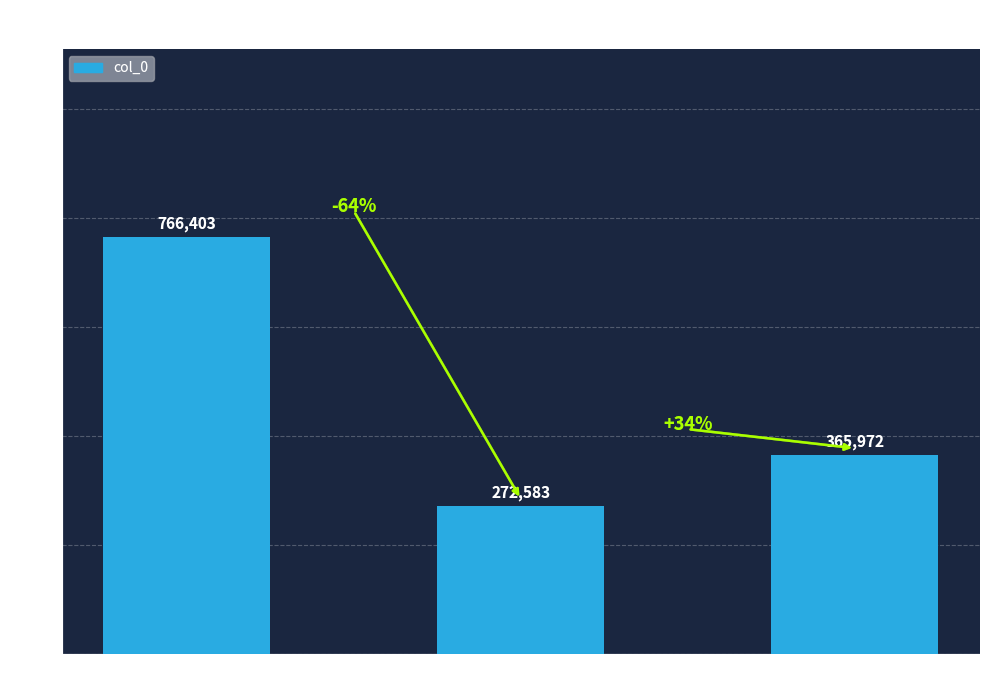

How many series are shown in this chart?

1